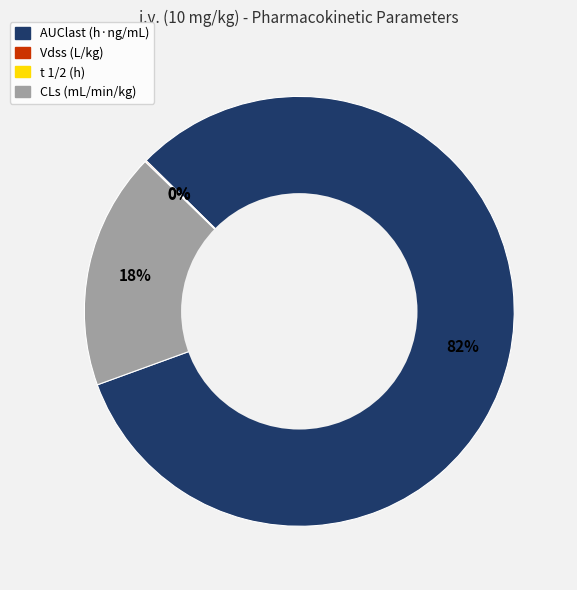

Approximately how many times larger is the value at AUClast (h·ng/mL) compared to CLs (mL/min/kg)?

4.6